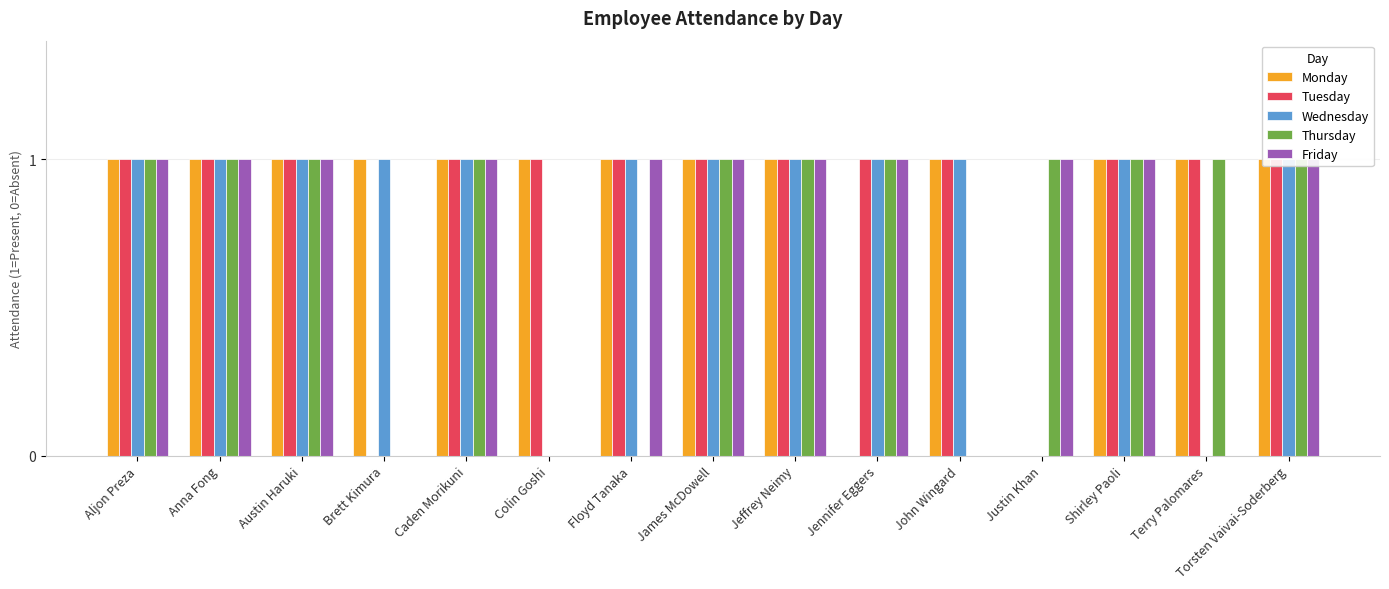

Which series has the largest range (max minus min)?

Monday